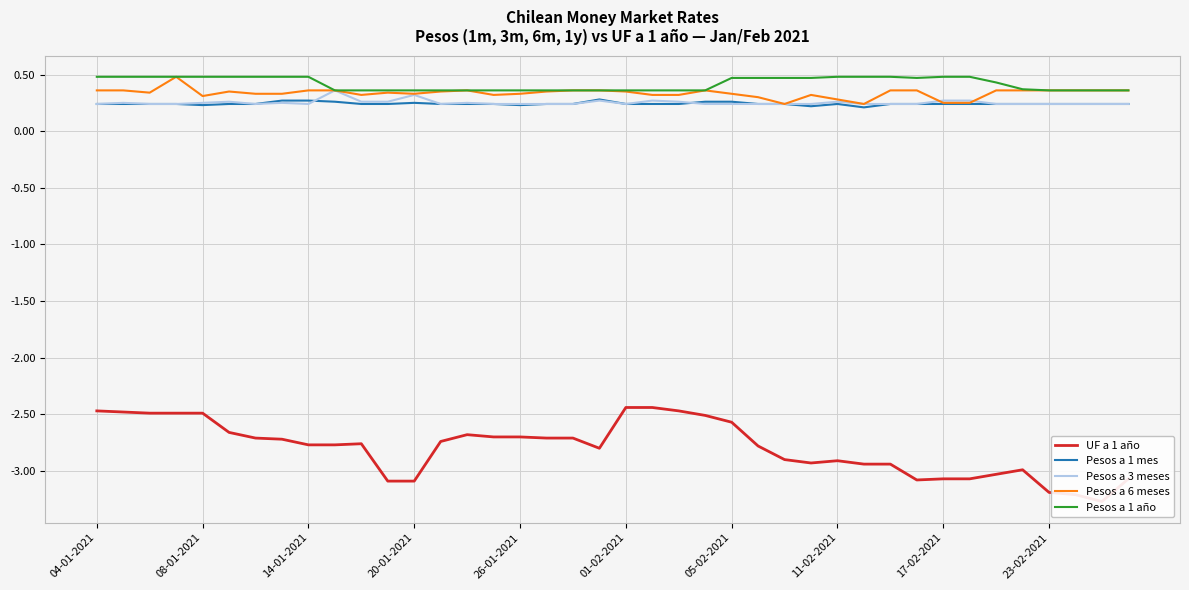

The Pesos a 1 año series shows 0.1 at 23-02-2021. True or false?

False